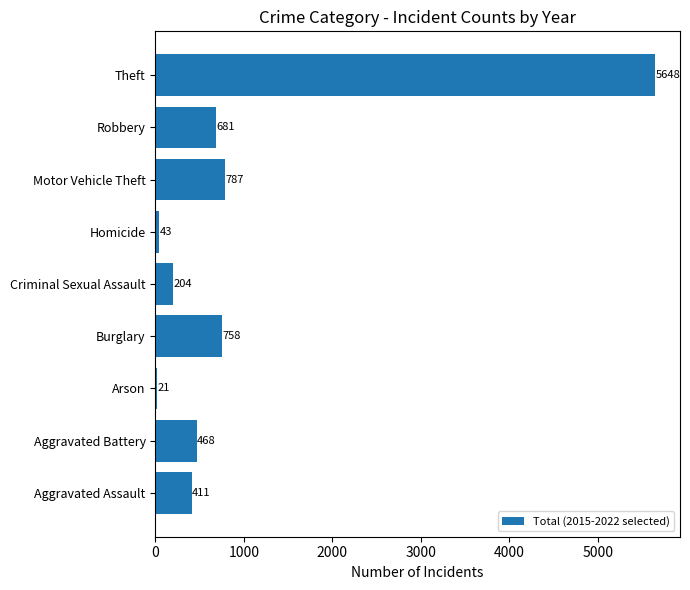

Does the chart contain stacked bars?

No